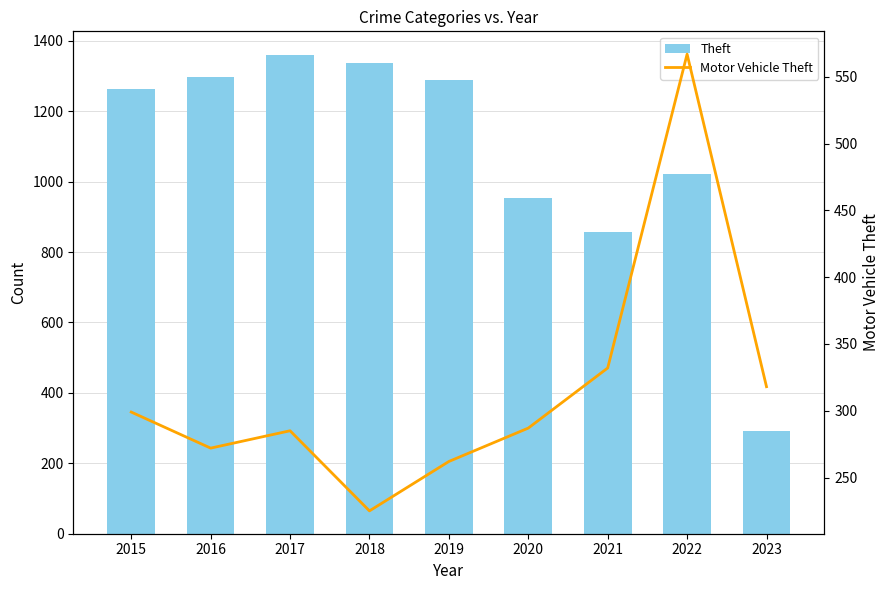

Which series has the largest total across all categories?

Theft